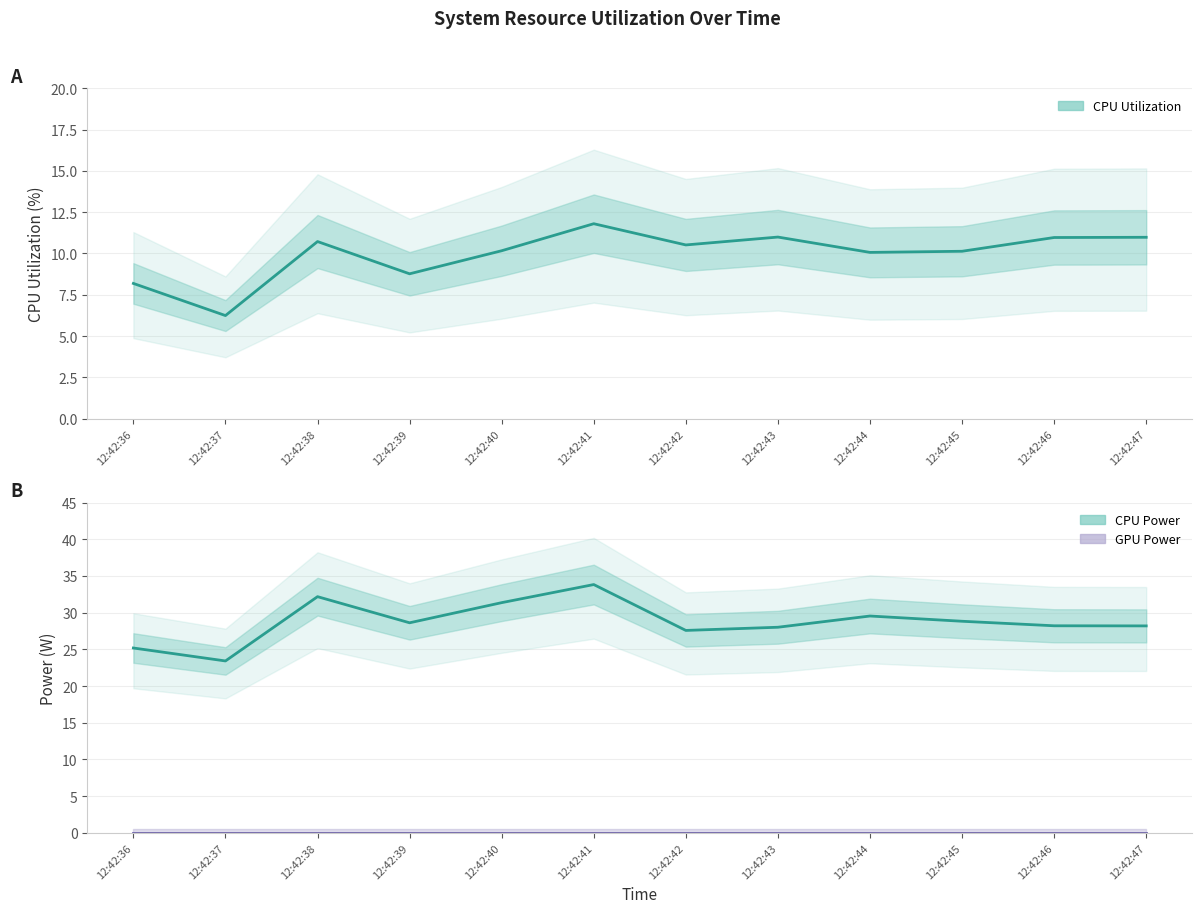

List the series in order of their overall mean, highest first.

CPU Power, CPU Utilization, GPU Power